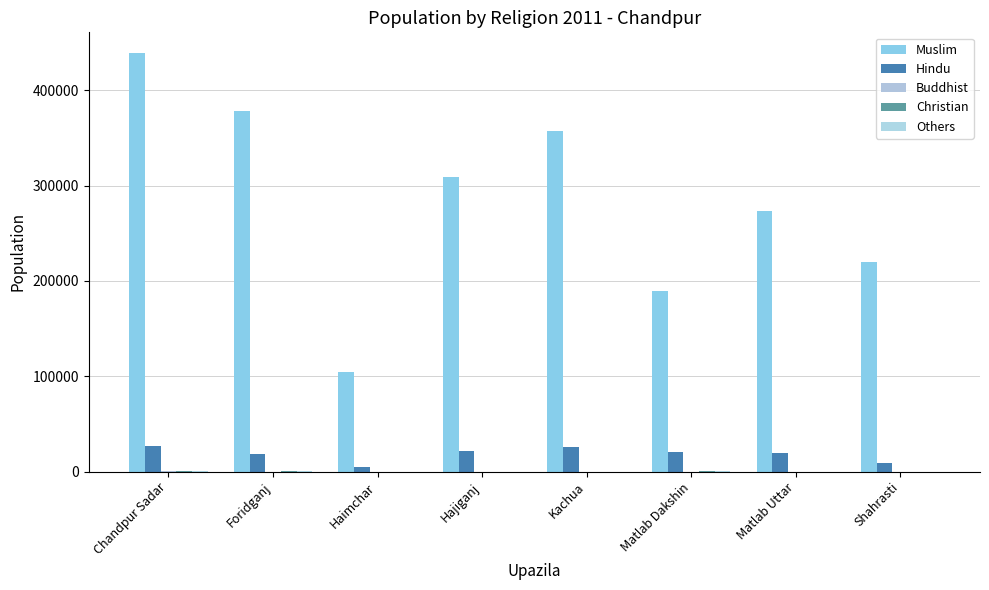

Which category has the lowest value in the Hindu series?

Haimchar